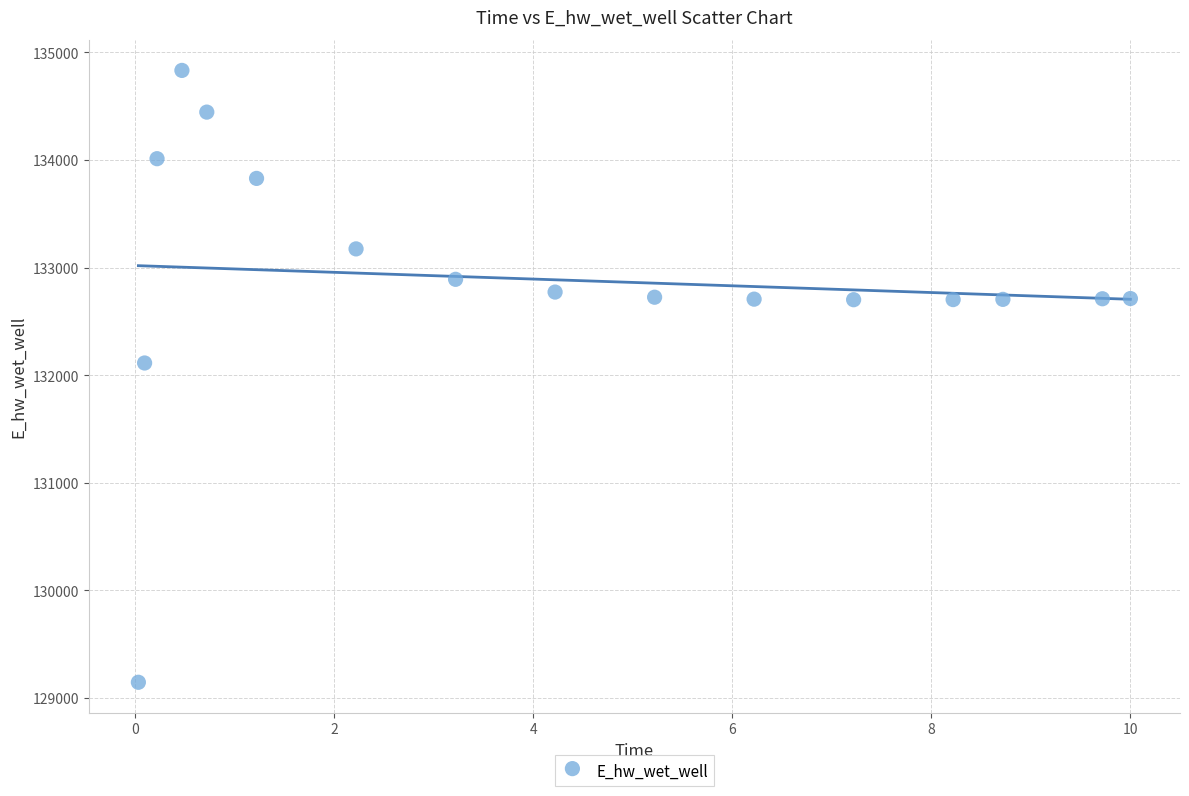

What Y value in the scatter plot is closest to 131989?

132113.1